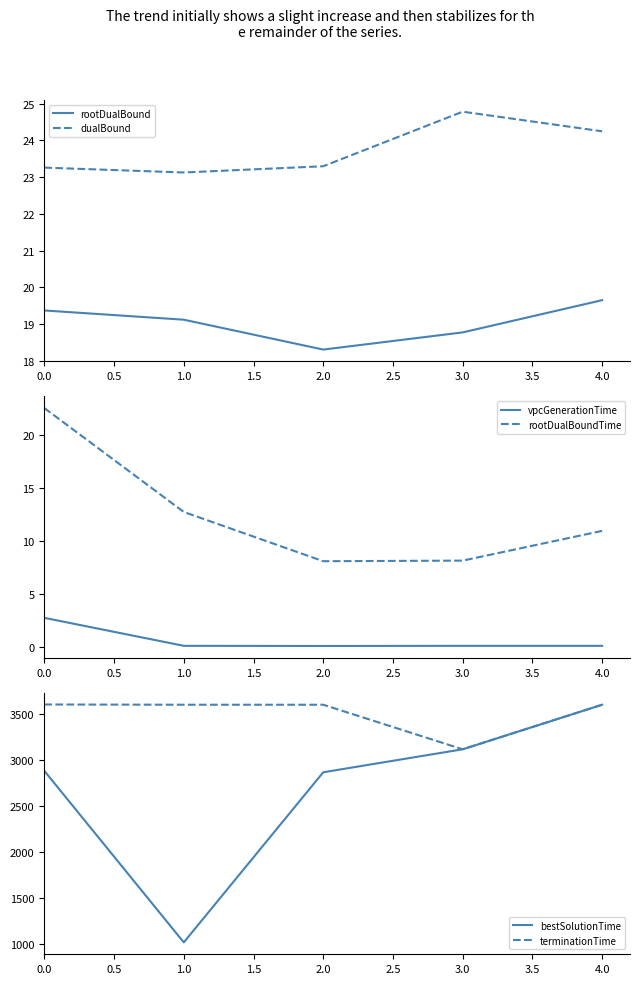

True or false: bestSolutionTime and vpcGenerationTime intersect in this chart.

False